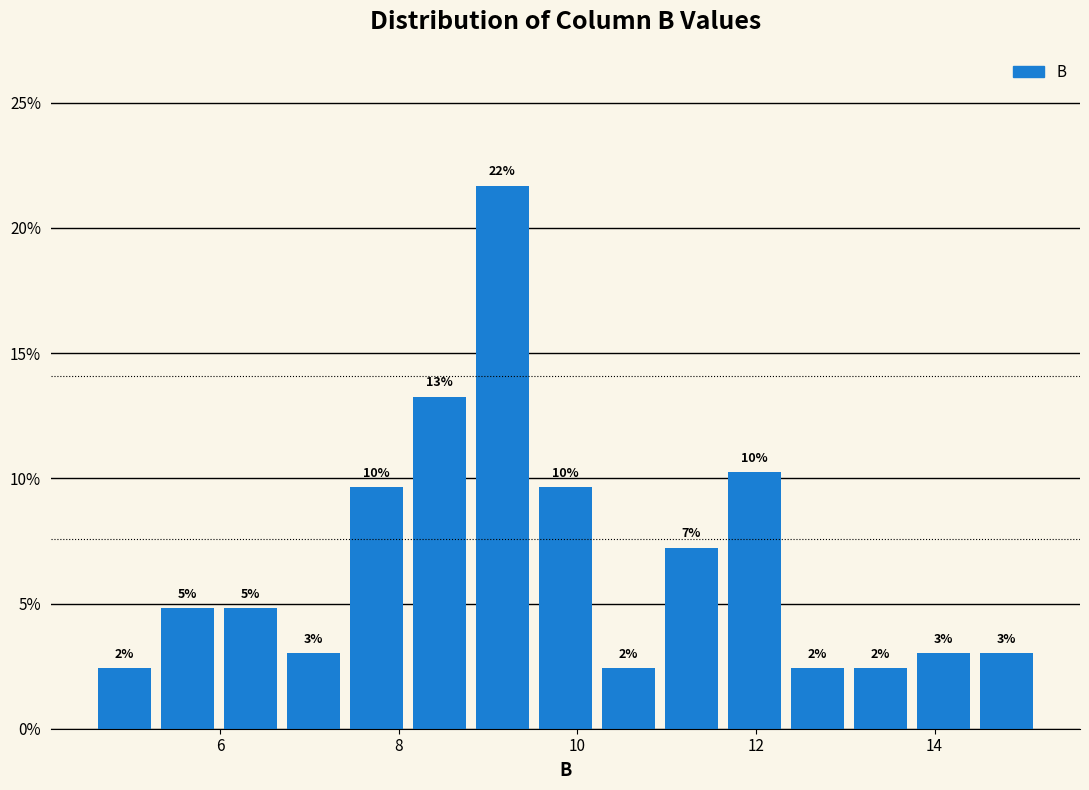

Around what value on the x-axis is the tallest bar? Give the approximate position of its centre, as read against the axis.

9.2